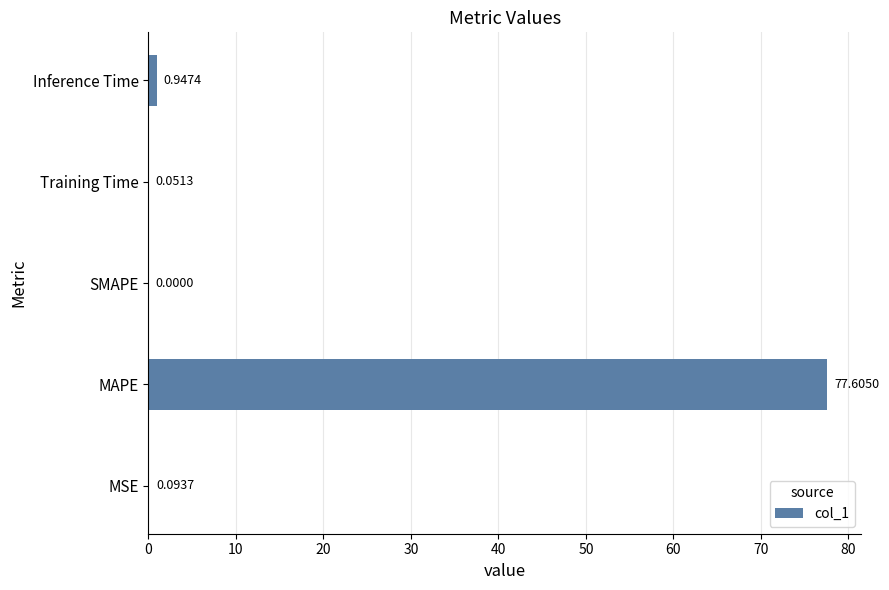

What is the sum of all values?

78.7